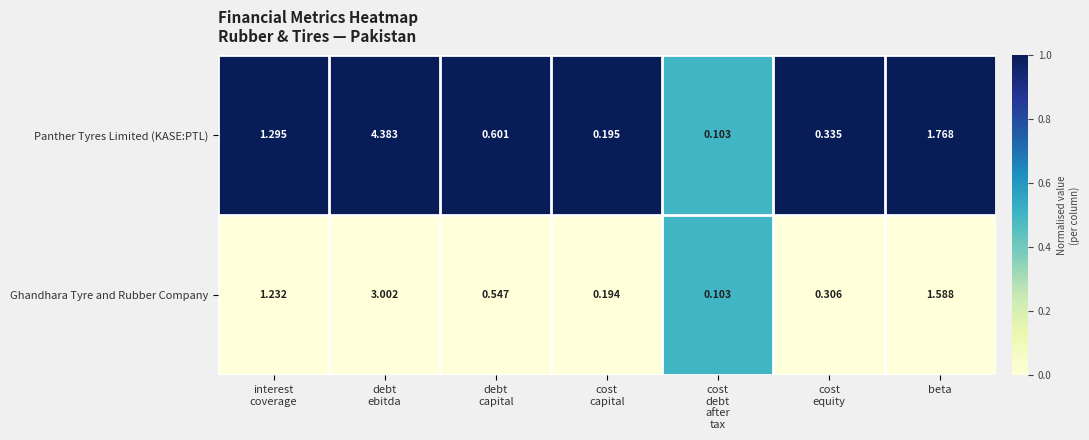

Which series has the largest range (max minus min)?

Panther Tyres Limited (KASE:PTL)